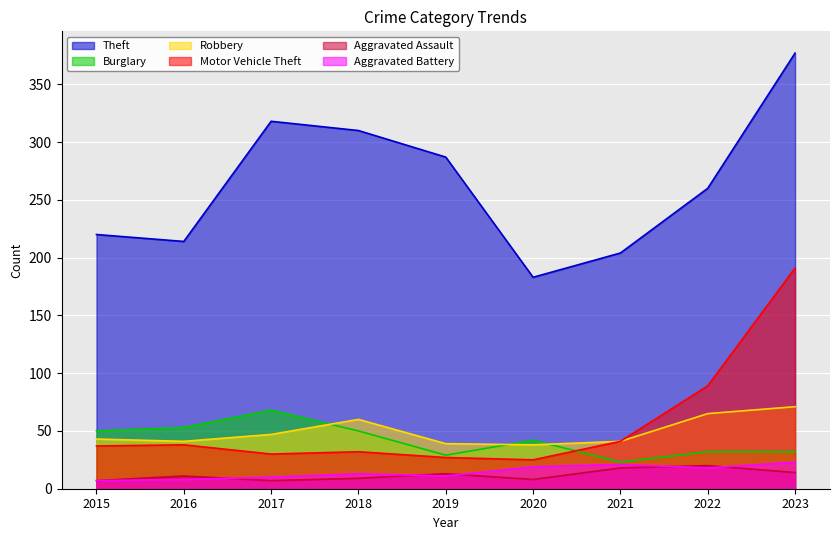

True or false: Theft has a value of 377 at 2023.

True